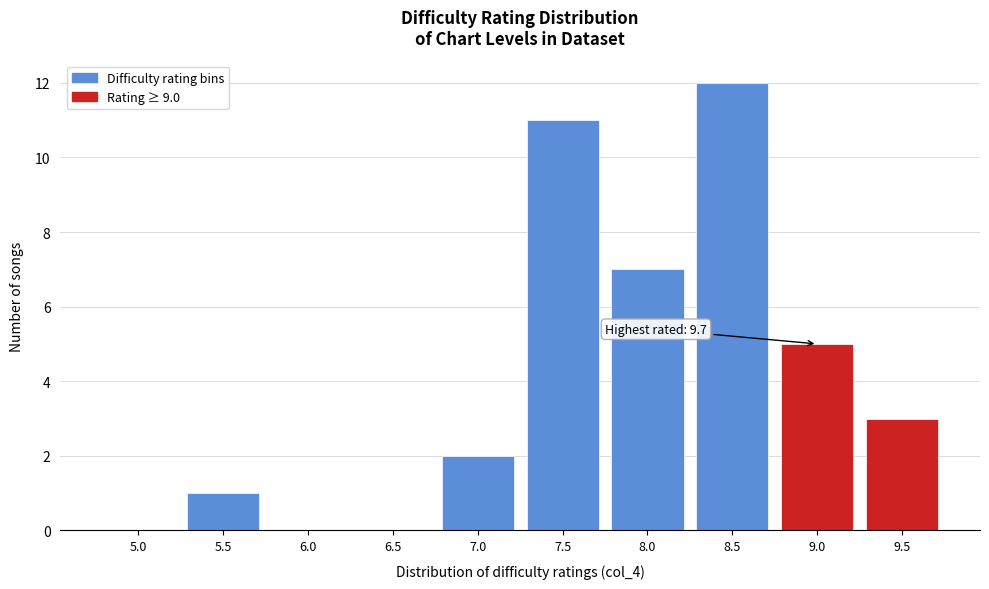

Reading left to right, extract all data points from this chart.

5.0=0	5.5=1	6.0=0	6.5=0	7.0=2	7.5=11	8.0=7	8.5=12	9.0=5	9.5=3